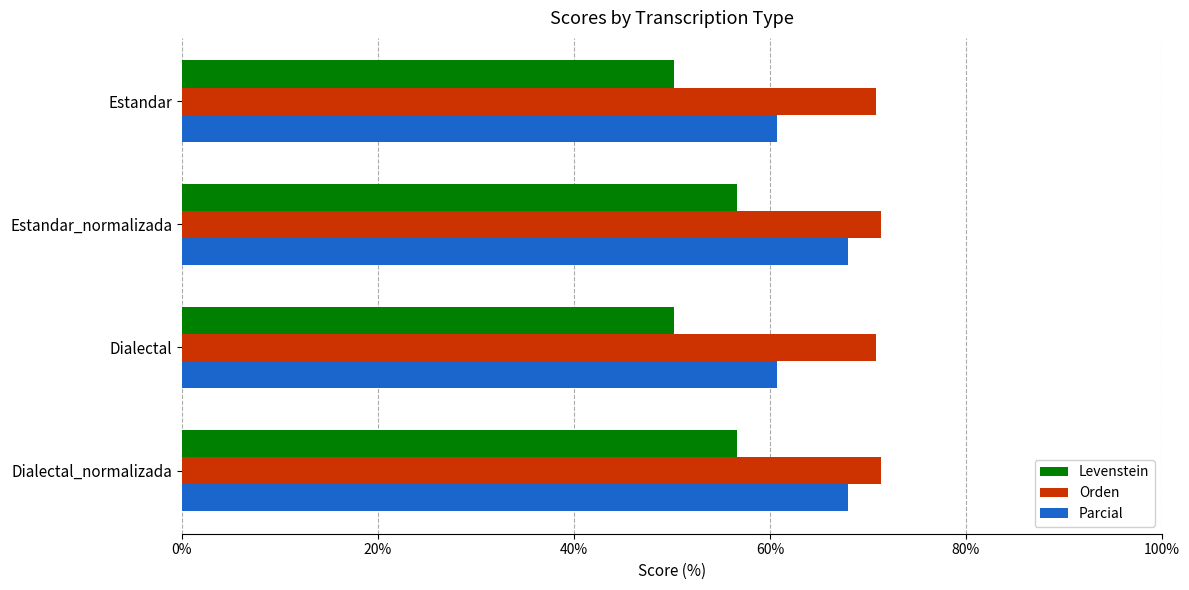

At how many categories does at least one series exceed 54?

4